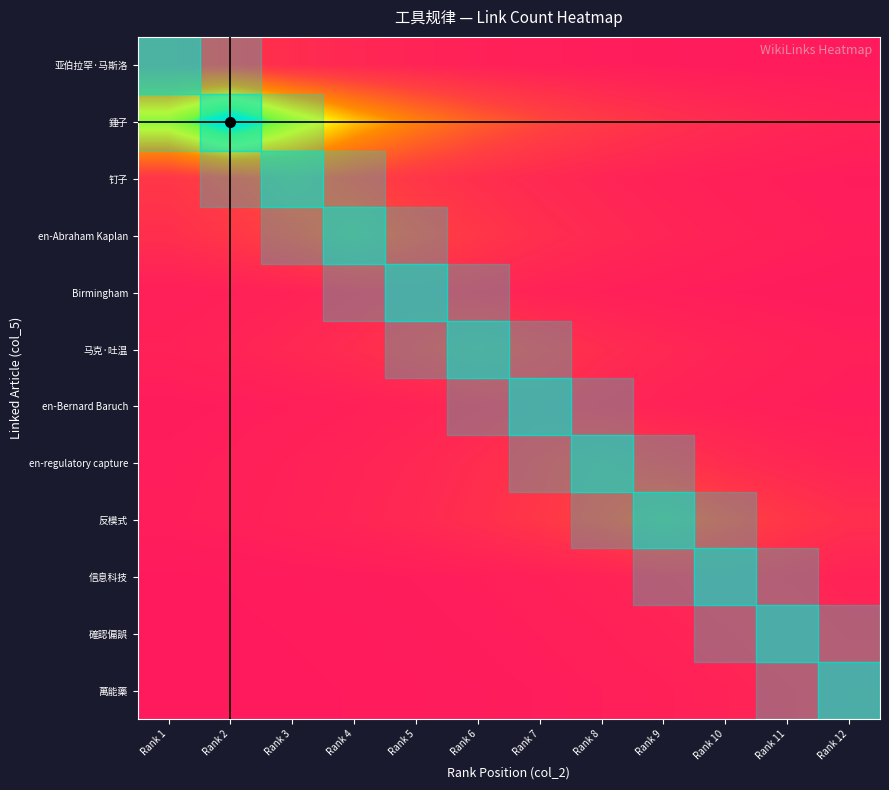

List the series in order of their peak value, lowest first.

Birmingham, en-Bernard Baruch, 信息科技, 確認偏誤, 萬能藥, 亚伯拉罕·马斯洛, 马克·吐温, en-regulatory capture, 钉子, en-Abraham Kaplan, 反模式, 錘子